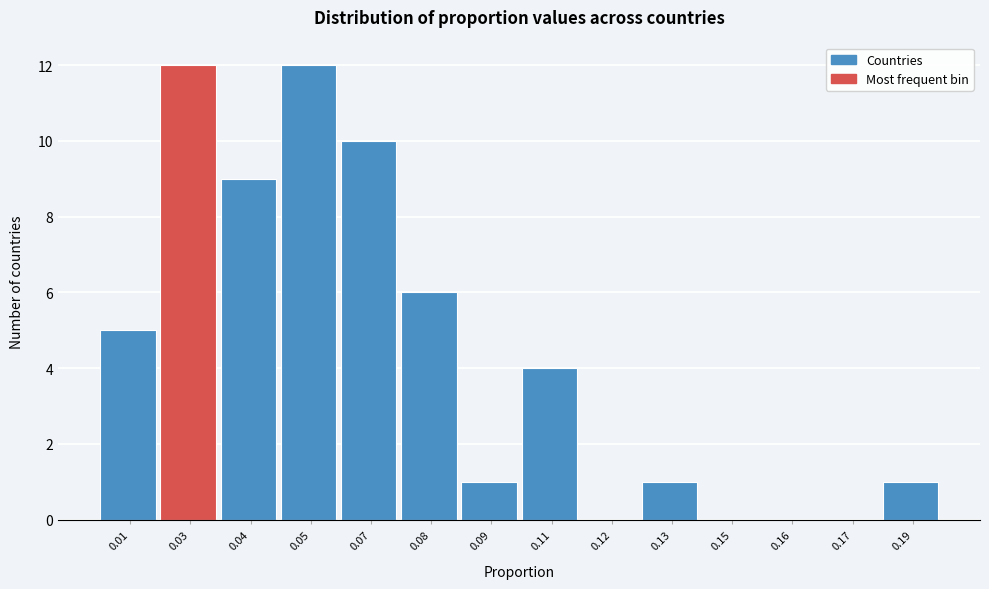

Reading right to left, list all the values displayed in this chart.

0.19=1	0.17=0	0.16=0	0.15=0	0.13=1	0.12=0	0.11=4	0.09=1	0.08=6	0.07=10	0.05=12	0.04=9	0.03=12	0.01=5